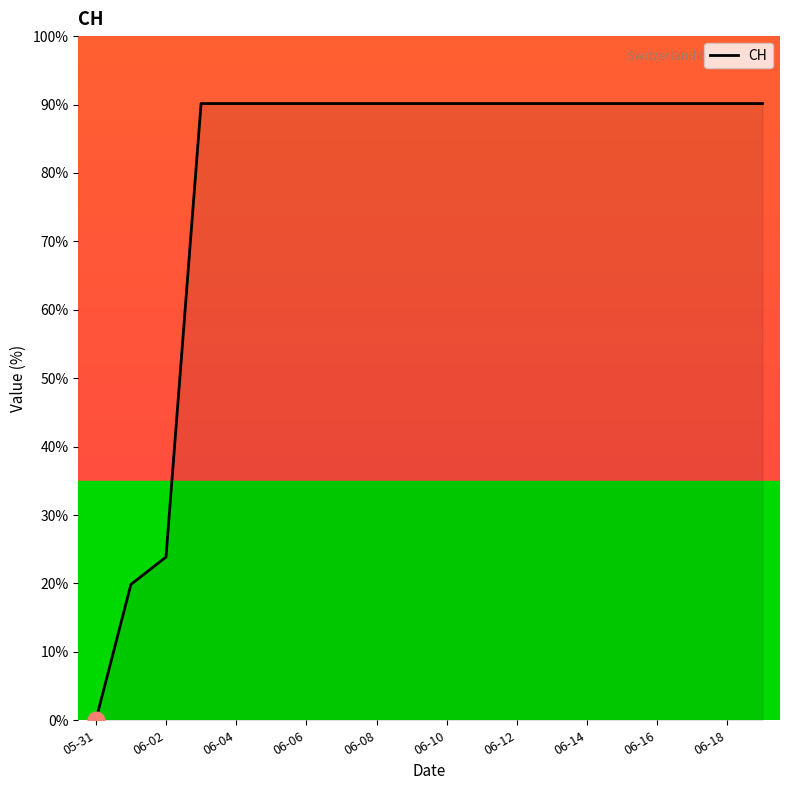

What is the greatest value displayed?

90.1